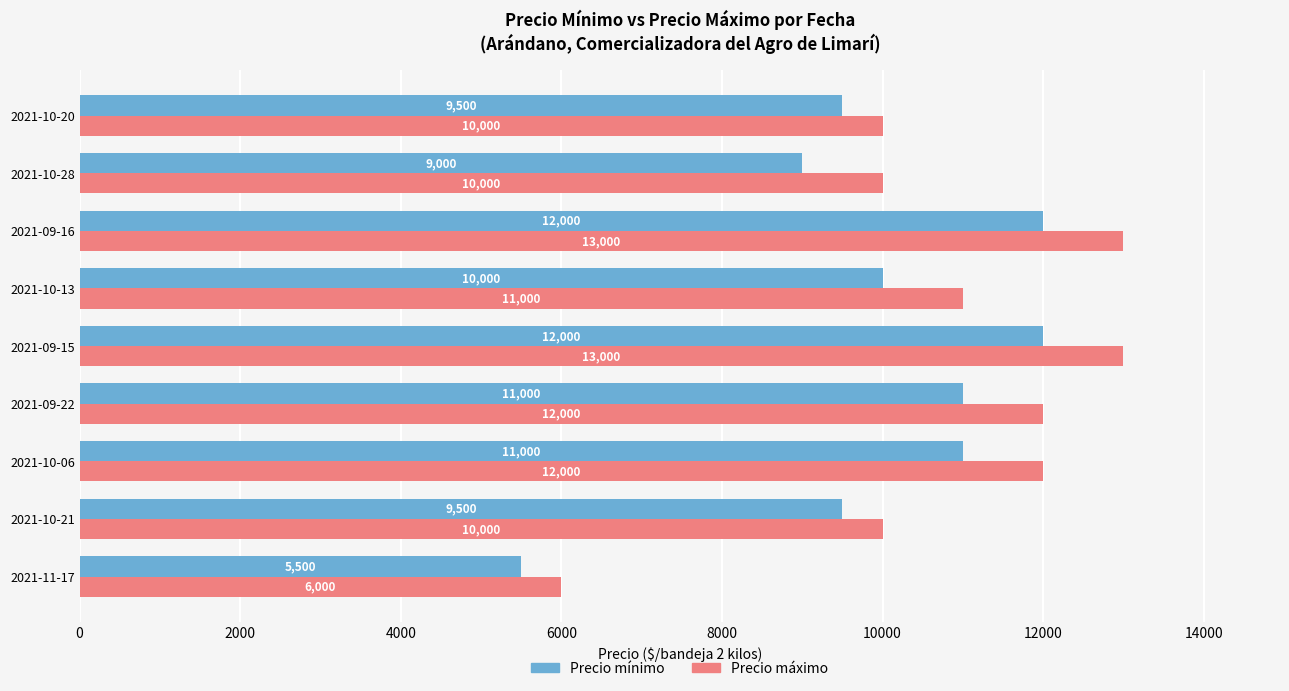

Between 2021-11-17 and 2021-10-28, which series saw the biggest shift?

Precio máximo